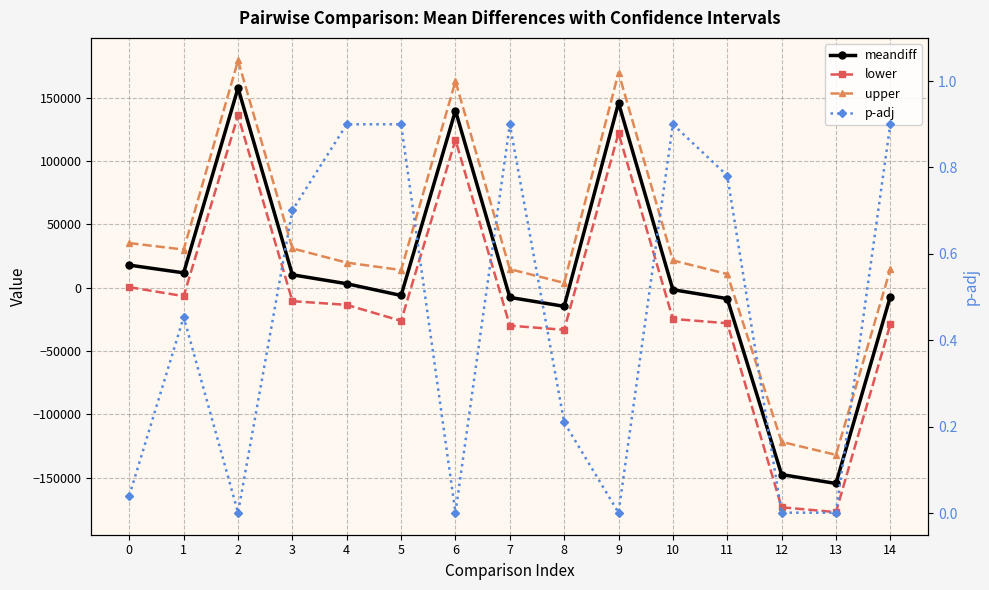

Which series changed the most between 7 and 8?

upper